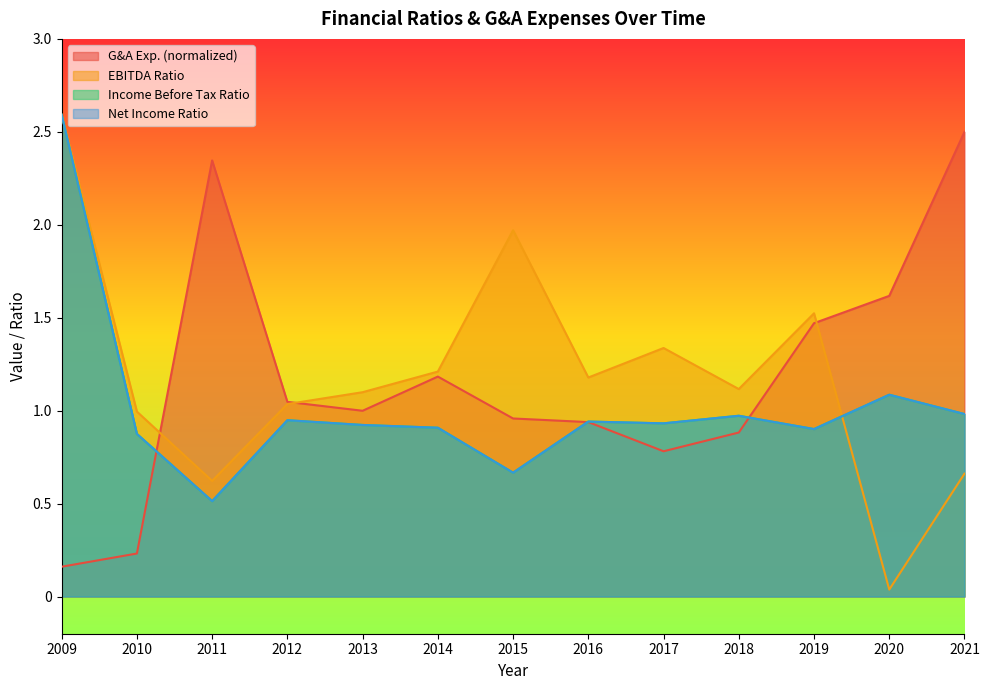

List the series in order of their peak value, lowest first.

General and Administrative Exp., EBITDA Ratio, Income Before Tax Ratio, Net Income Ratio